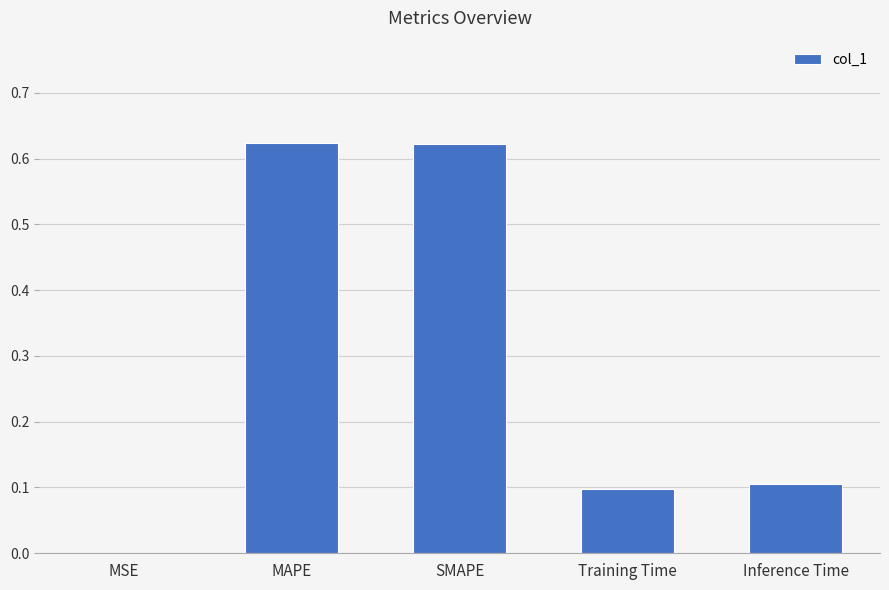

The chart shows a value of 0.0 at MSE. True or false?

True